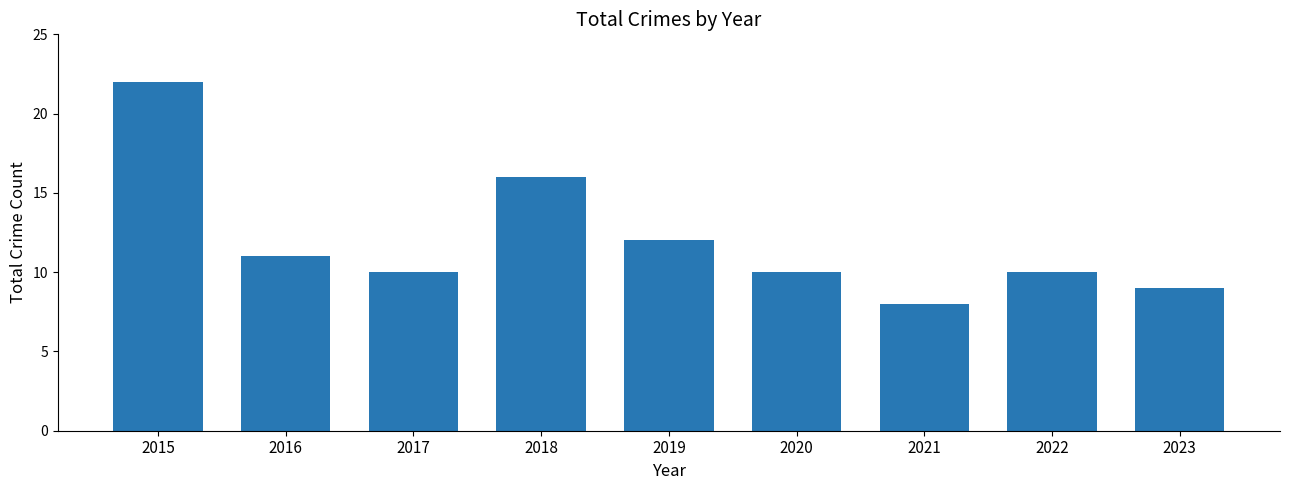

What is the difference between the maximum and minimum values?

14